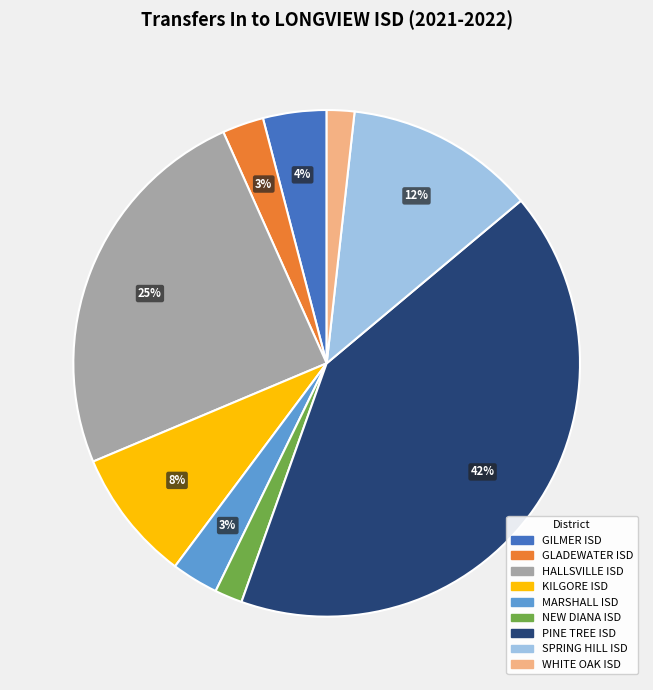

Which has a higher value, NEW DIANA ISD or PINE TREE ISD?

PINE TREE ISD